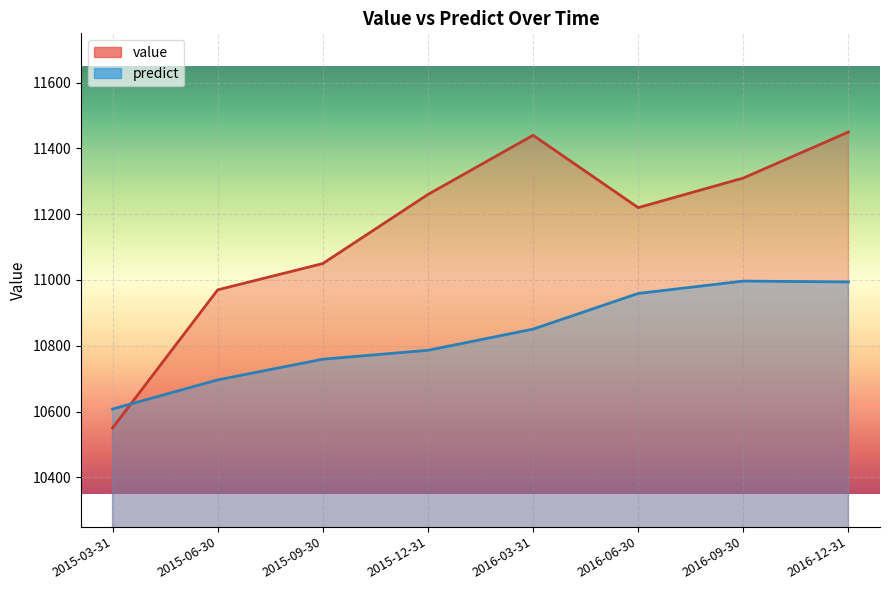

The value of value at 2016-09-30 is 14987.8. True or false?

False